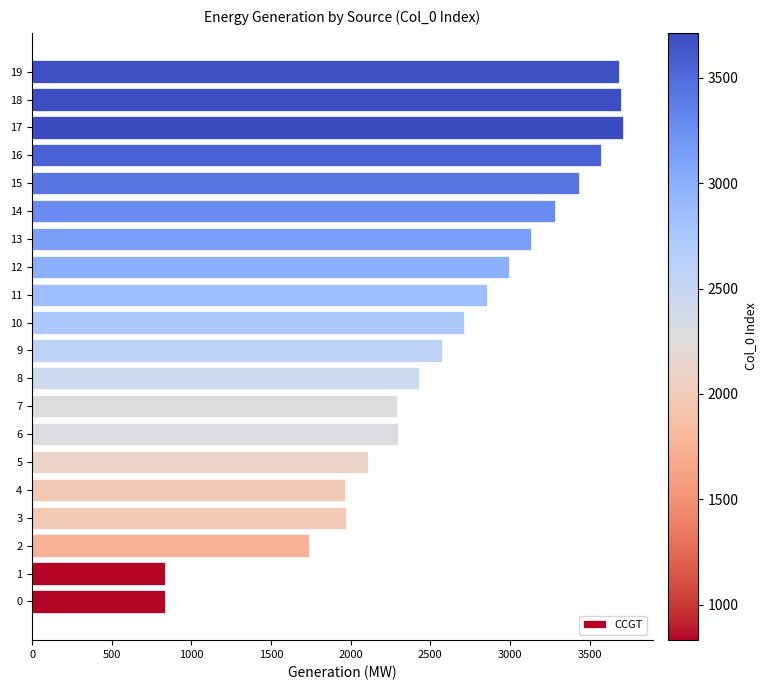

The value at 15 is 3435. True or false?

True